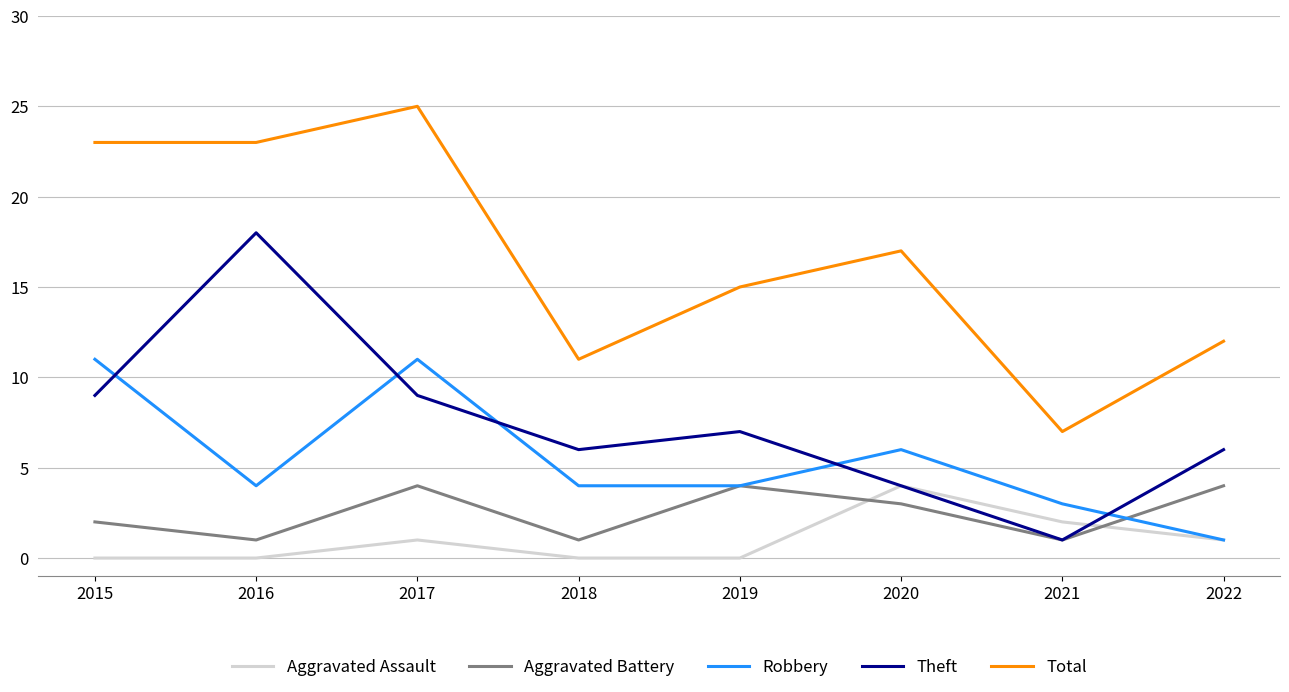

Which series changed the most between 2018 and 2021?

Theft